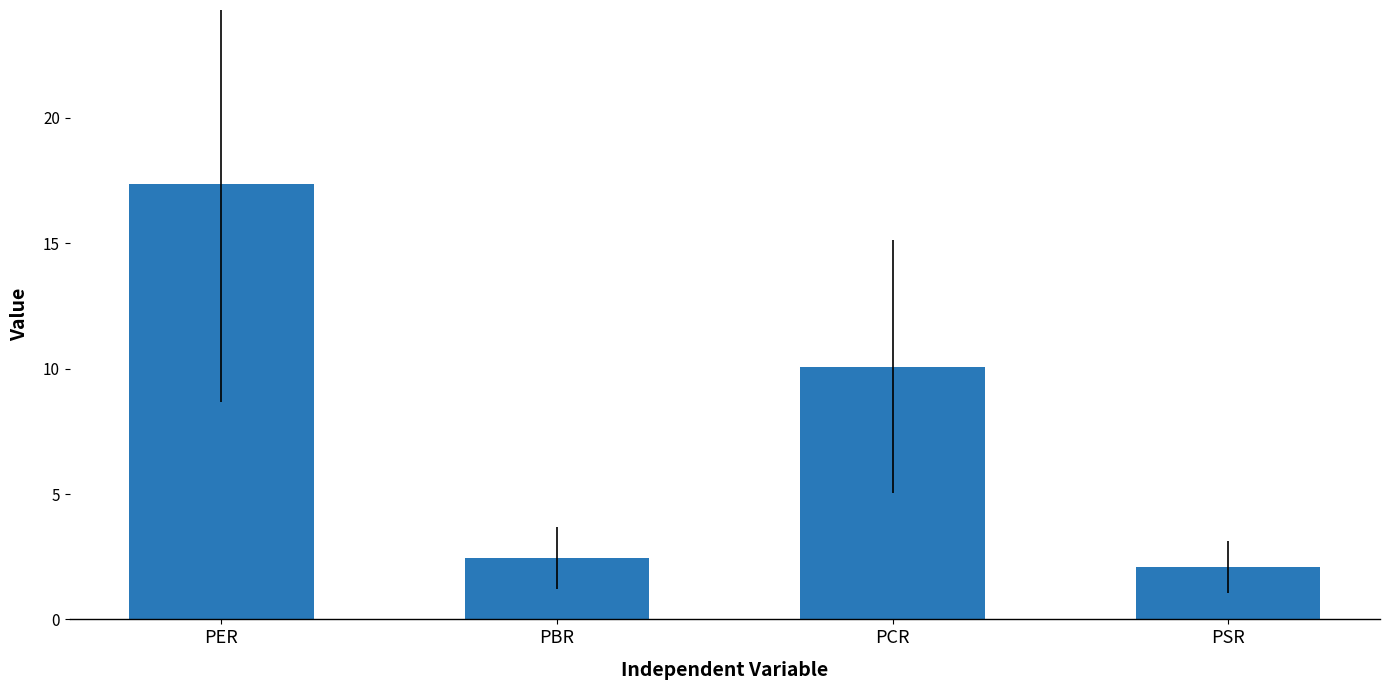

What is the smallest value displayed?

2.1